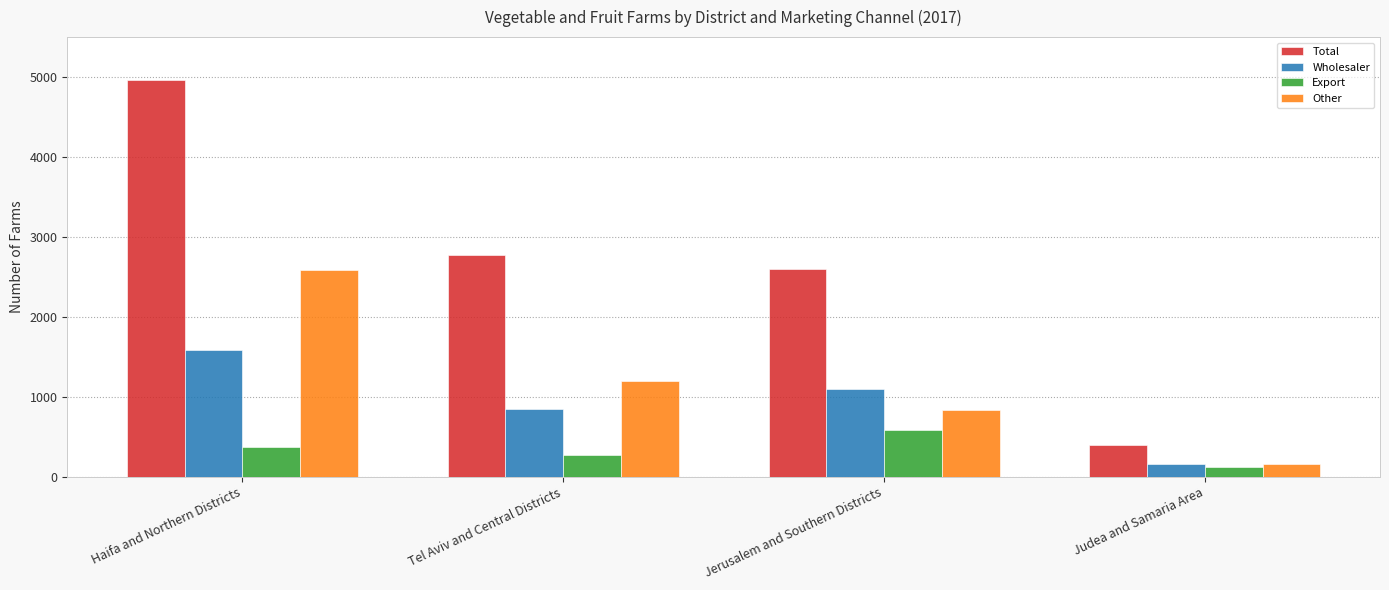

Does the chart contain stacked bars?

No